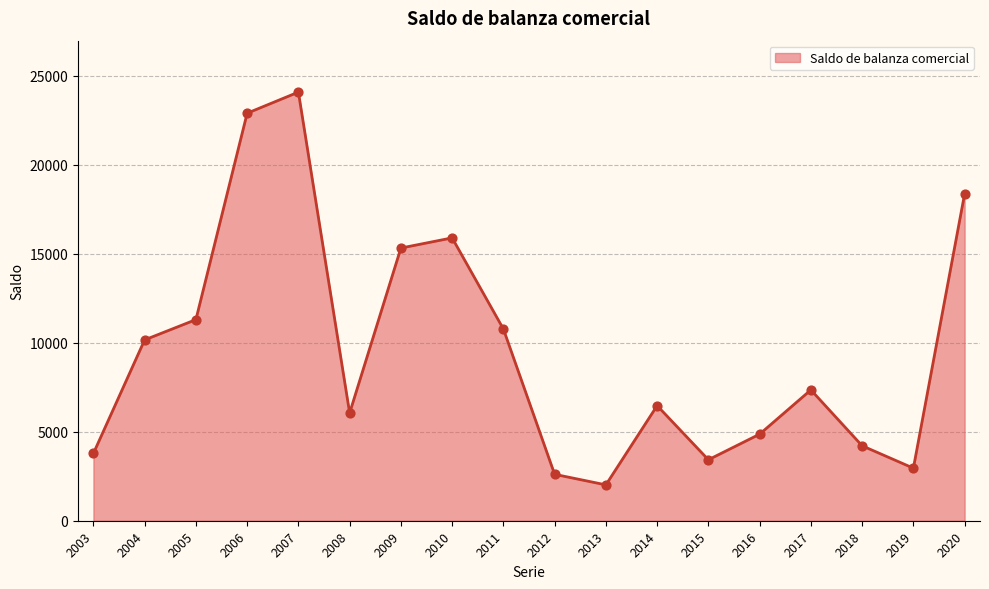

Approximately how many times larger is the value at 2011 compared to 2009?

0.7